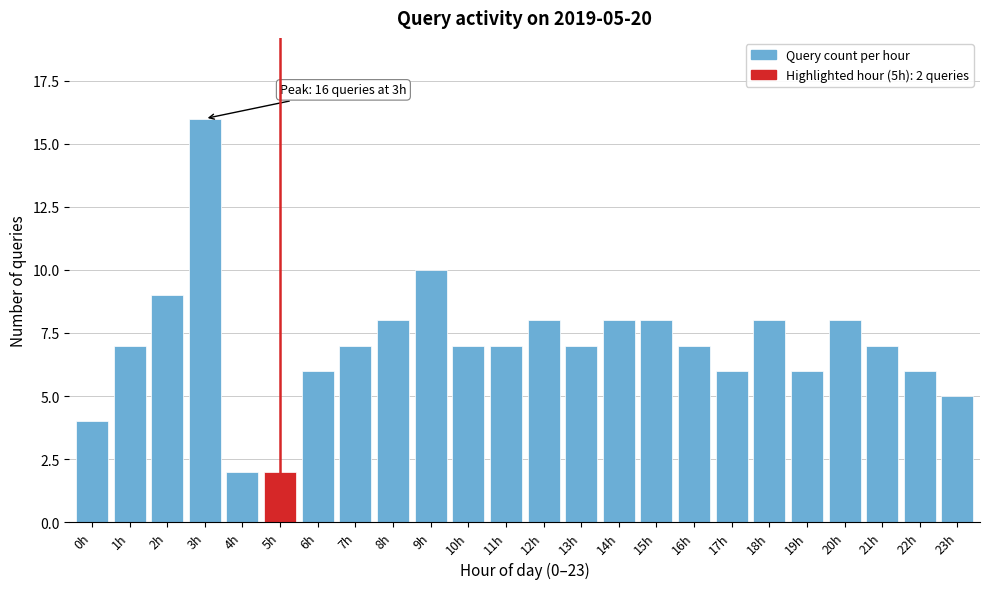

Reading left to right, what are all the values shown in this chart?

4	7	9	16	2	2	6	7	8	10	7	7	8	7	8	8	7	6	8	6	8	7	6	5